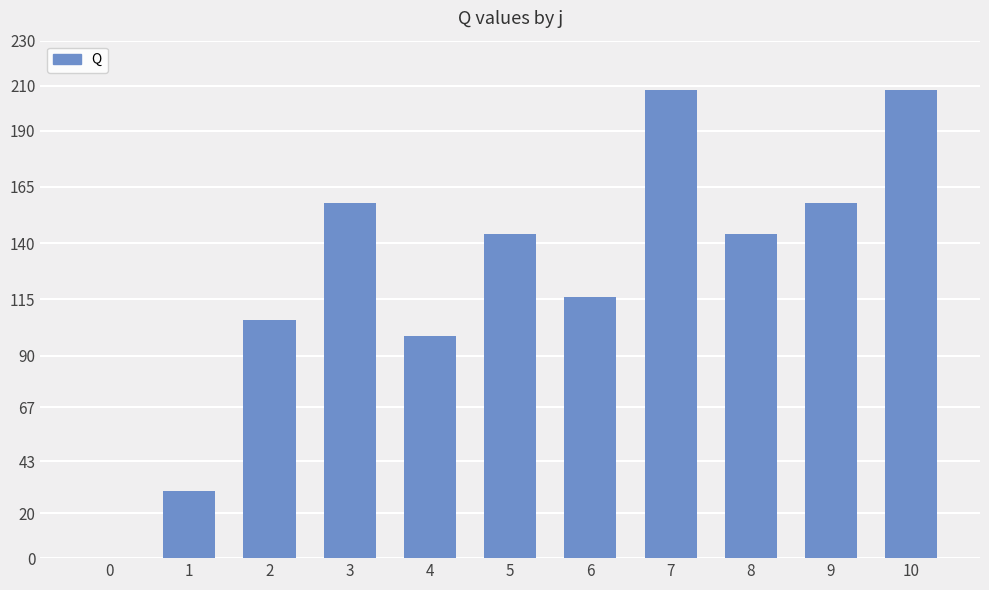

What is the change in value from 1 to 7?

+178.0